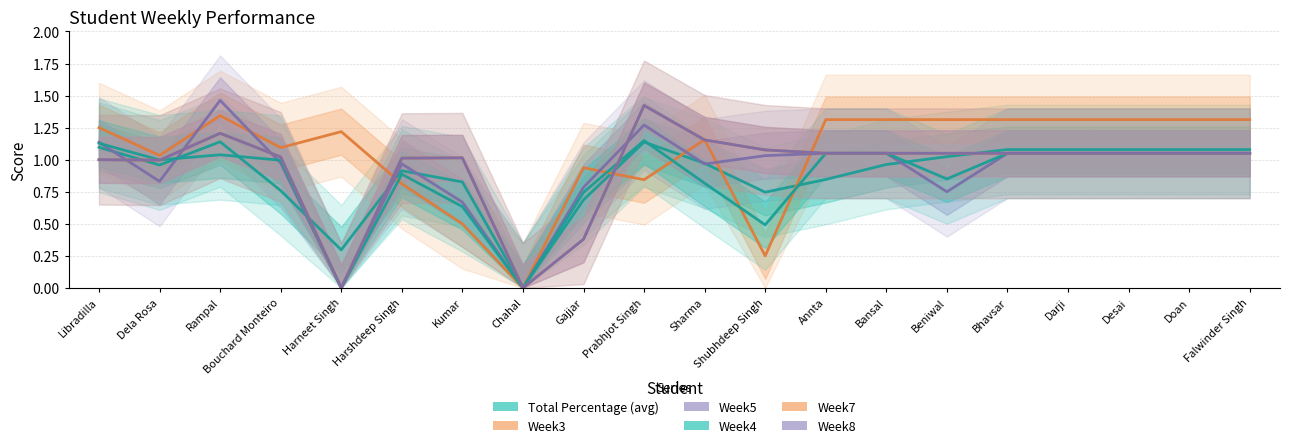

Is it true that Total Percentage (avg) equals 1.7 at Bhavsar?

False